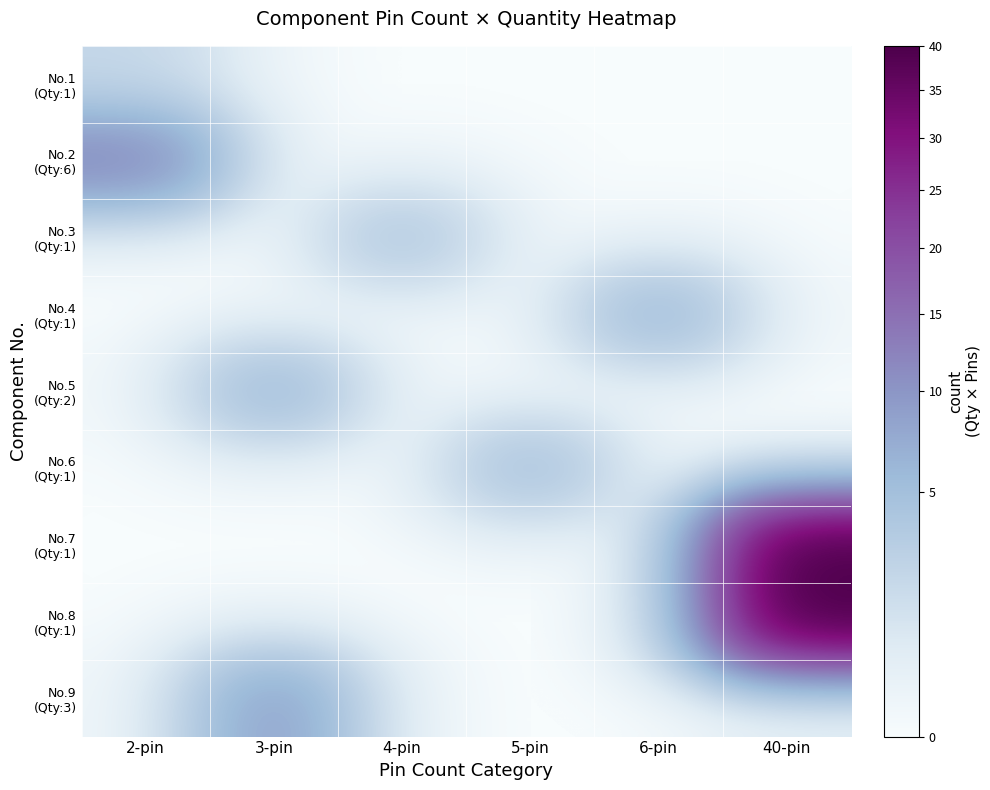

What is the total value across all series at 4-pin?

4